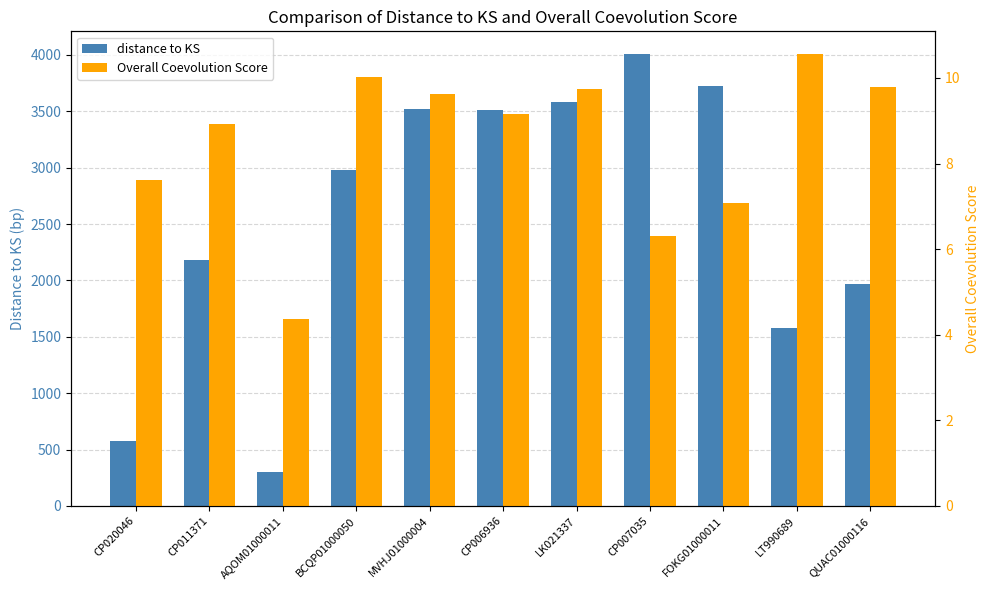

Reading right to left, transcribe all the data shown in this chart.

distance to KS: QUAC01000116=1968.0	LT990689=1580.0	FOKG01000011=3722.0	CP007035=4009.0	LK021337=3579.0	CP006936=3512.0	MVHJ01000004=3517.0	BCQP01000050=2978.0	AQOM01000011=302.0	CP011371=2182.0	CP020046=572.0
Overall Coevolution Score: QUAC01000116=9.8	LT990689=10.6	FOKG01000011=7.1	CP007035=6.3	LK021337=9.7	CP006936=9.2	MVHJ01000004=9.6	BCQP01000050=10.0	AQOM01000011=4.4	CP011371=8.9	CP020046=7.6